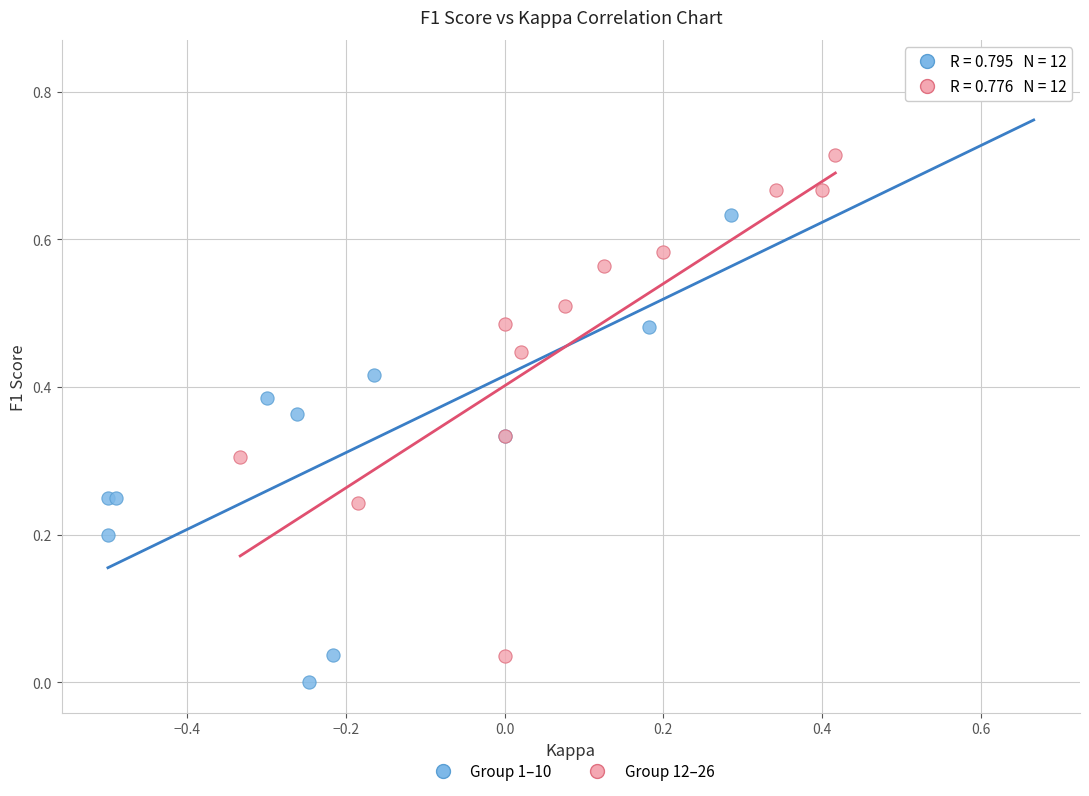

Which series contains the highest Y value?

Group 1–10